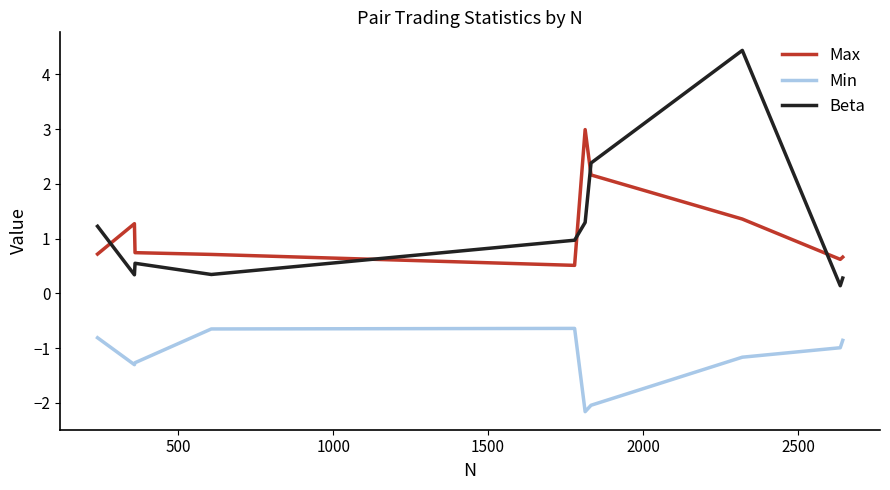

Which series ends up on top after the final intersection of Beta and Max?

Max